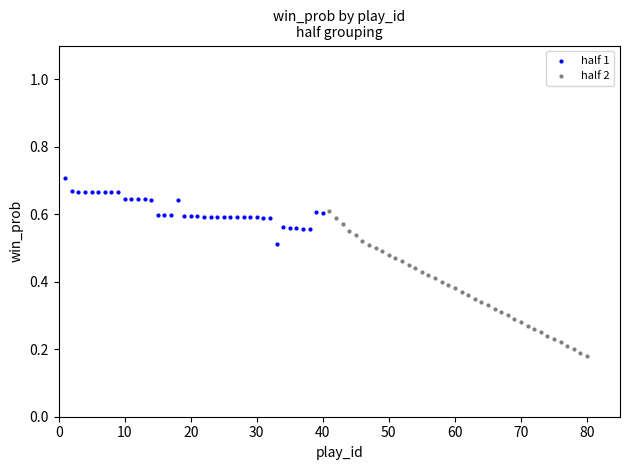

Which series has the largest Y range (max minus min)?

half 2